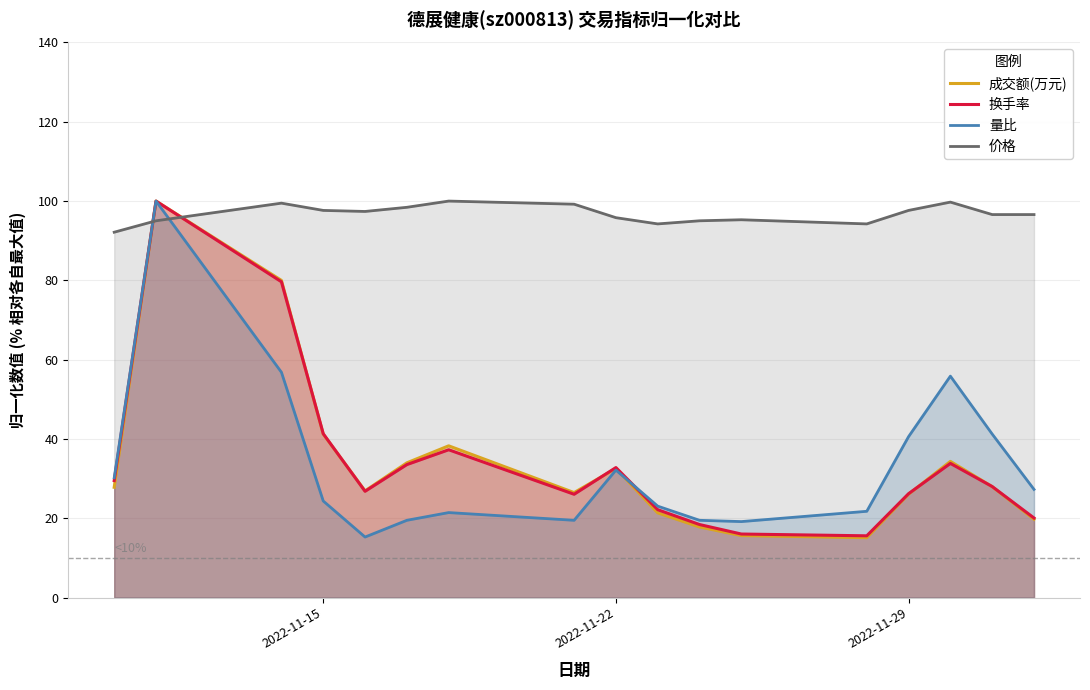

After their last crossing, which series has the higher values: 量比 or 价格?

价格